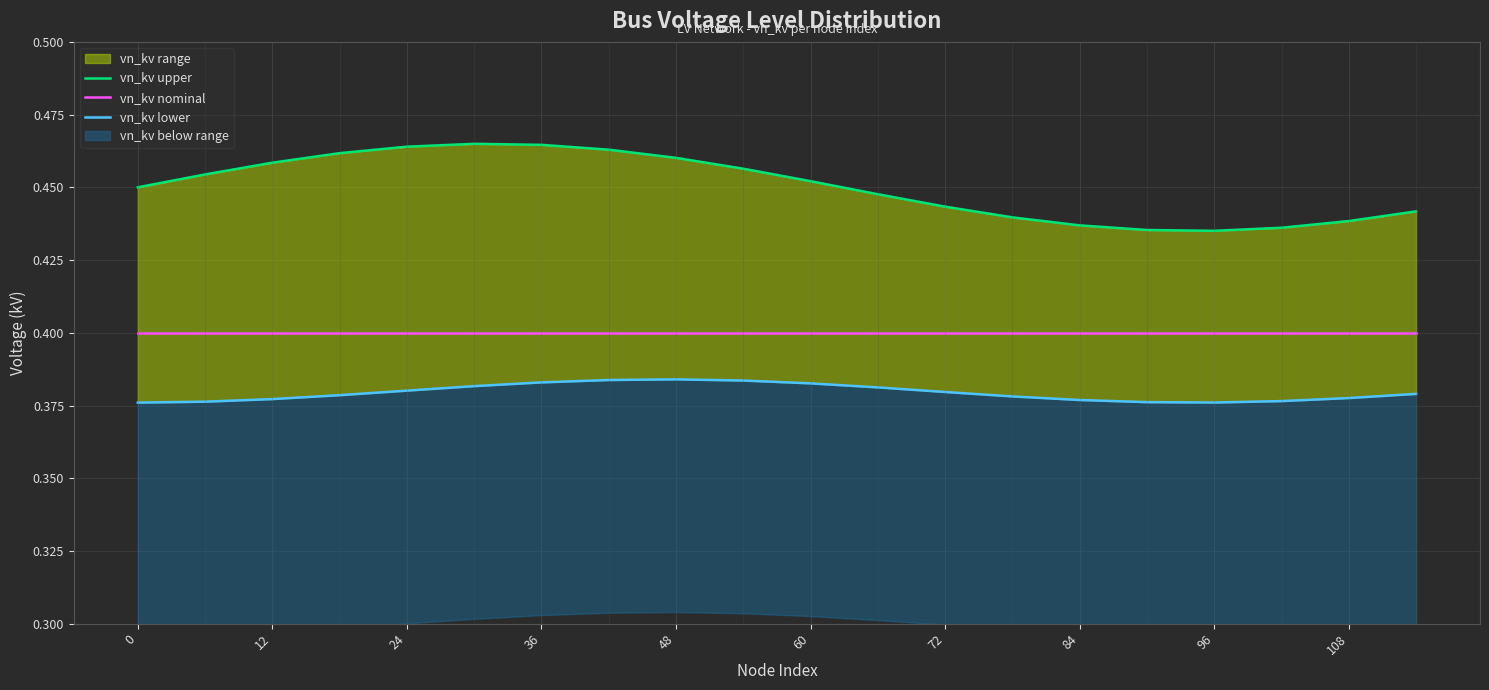

Which series has the widest spread of values?

vn_kv upper